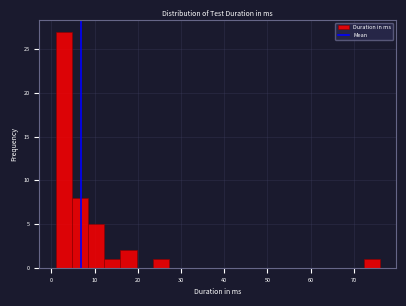

Read against the x-axis, roughly where is the centre of the tallest bar?

3